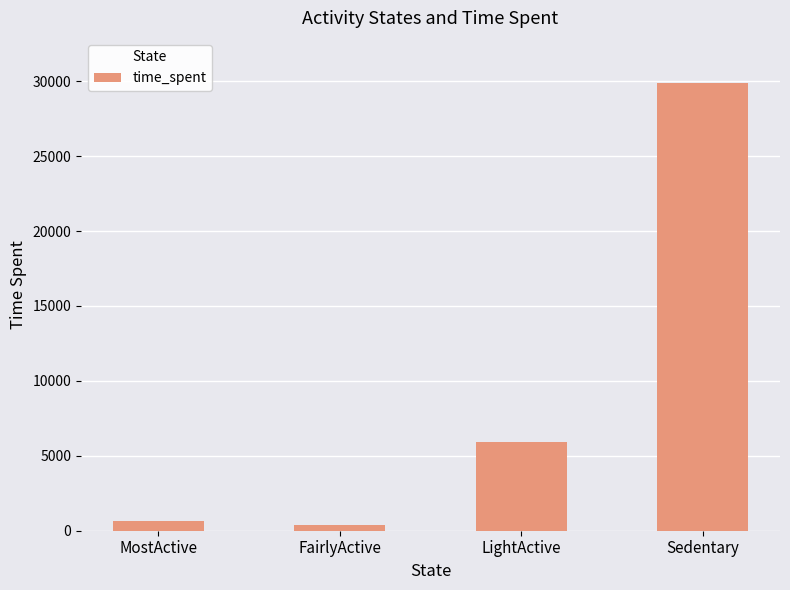

How many values are below 5895?

2